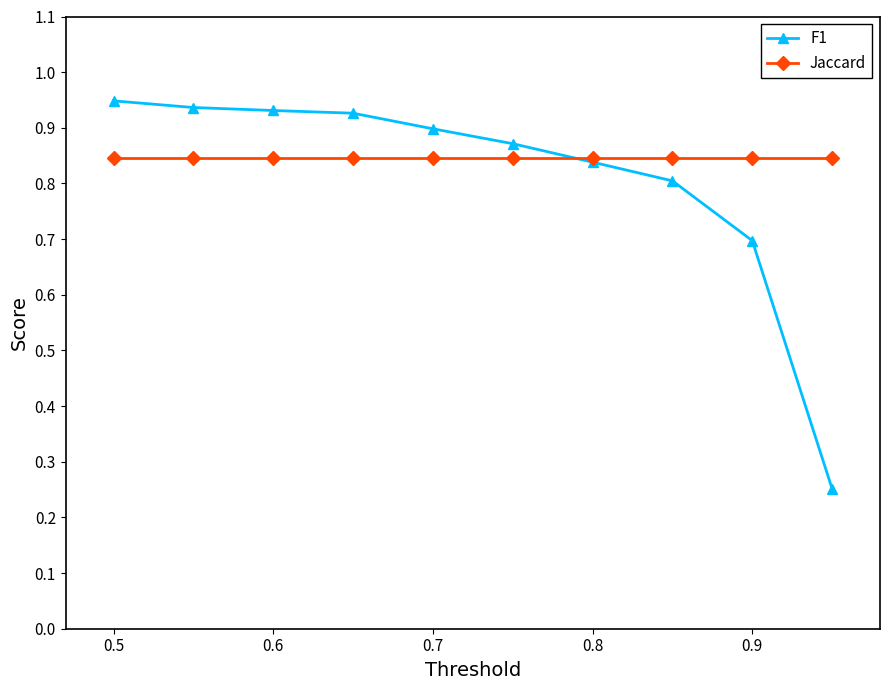

True or false: F1 and Jaccard intersect in this chart.

True